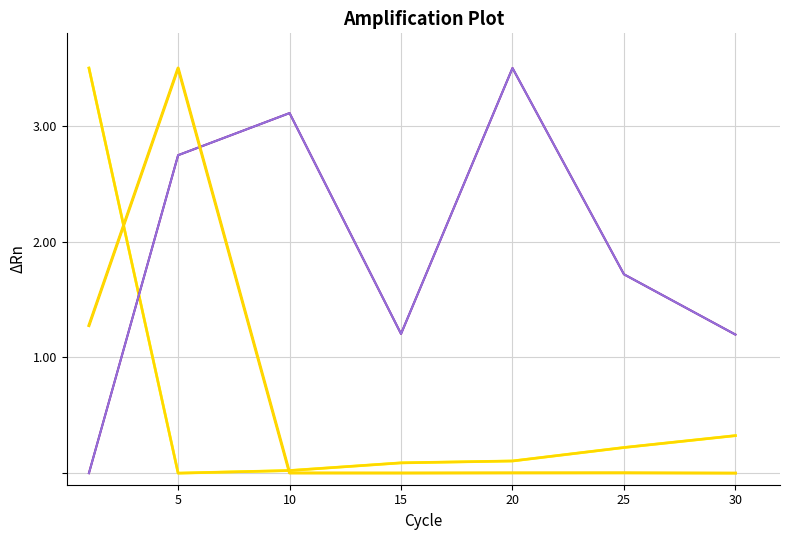

What is the maximum value for Leve Gil?

3.5